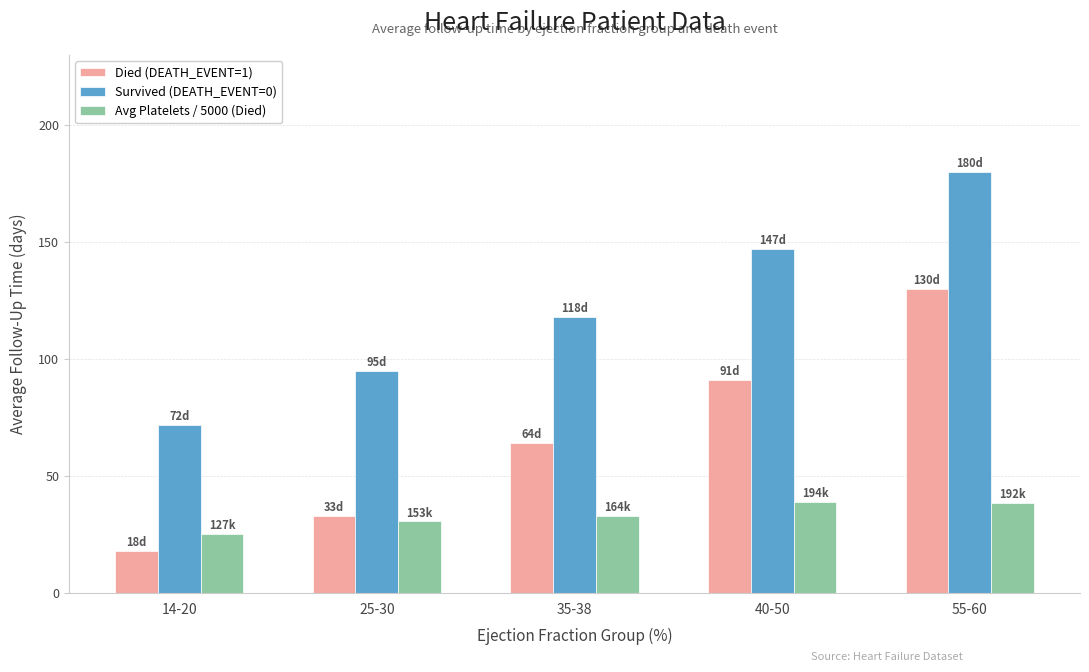

What are all the series names shown in the legend?

Died (DEATH_EVENT=1), Survived (DEATH_EVENT=0), Avg Platelets / 5000 (Died)